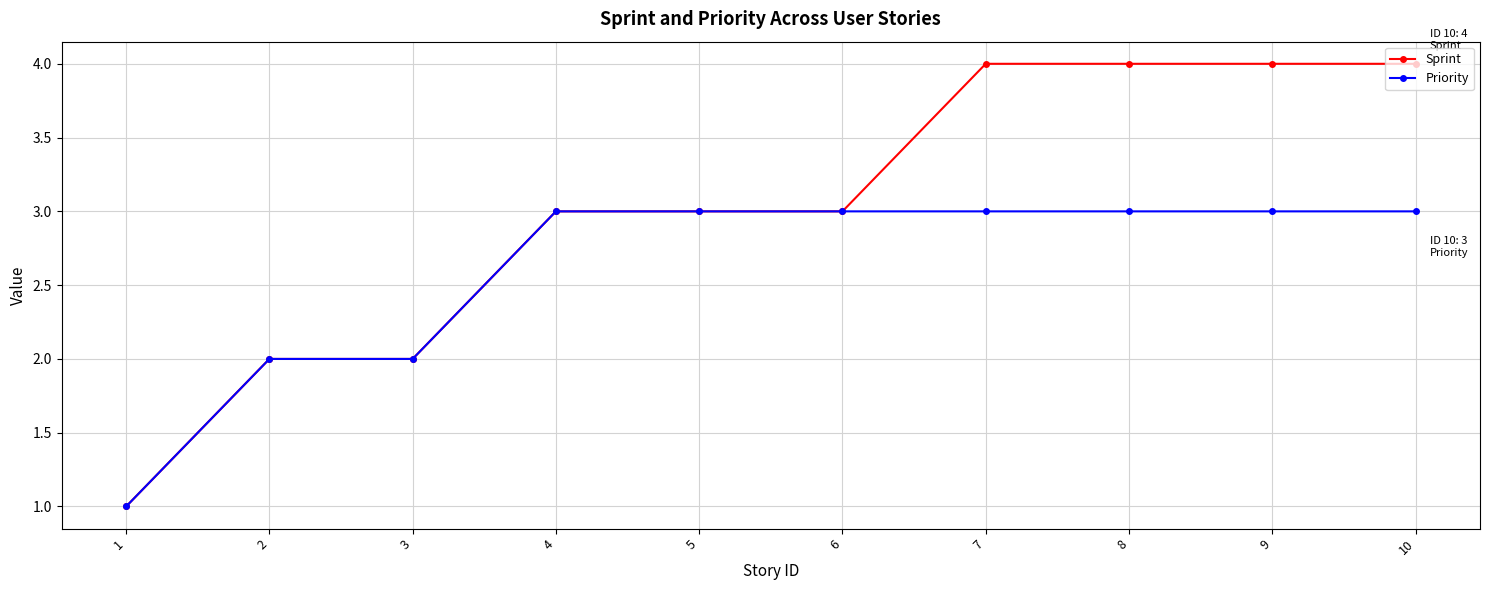

What value does the Priority series have at 10?

3